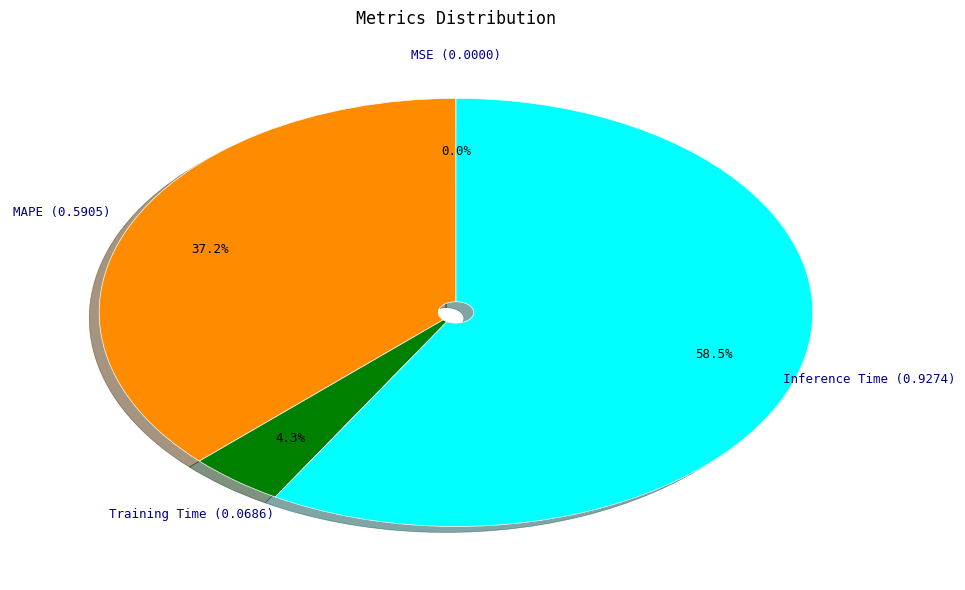

What is the majority slice?

Inference Time